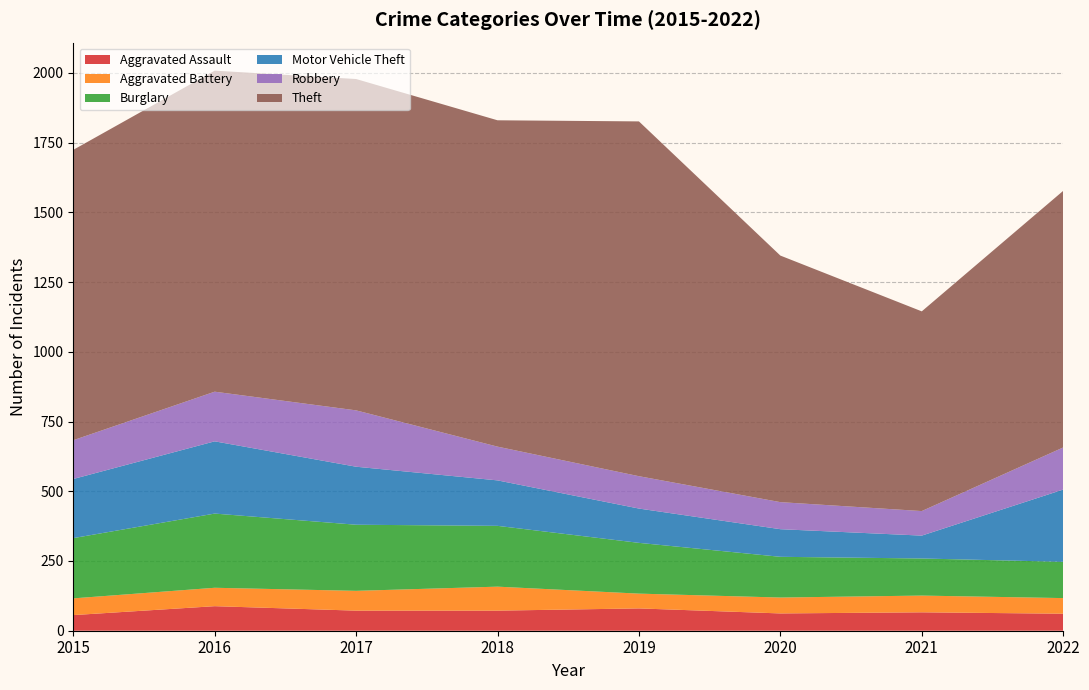

Reading left to right, extract all data points from this chart.

Aggravated Assault: 56	88	72	72	80	62	66	61
Aggravated Battery: 60	66	71	86	53	57	60	56
Burglary: 216	266	237	218	182	146	133	130
Motor Vehicle Theft: 212	259	208	163	123	99	82	259
Robbery: 139	178	202	121	116	97	88	151
Theft: 1041	1151	1188	1170	1272	884	716	920